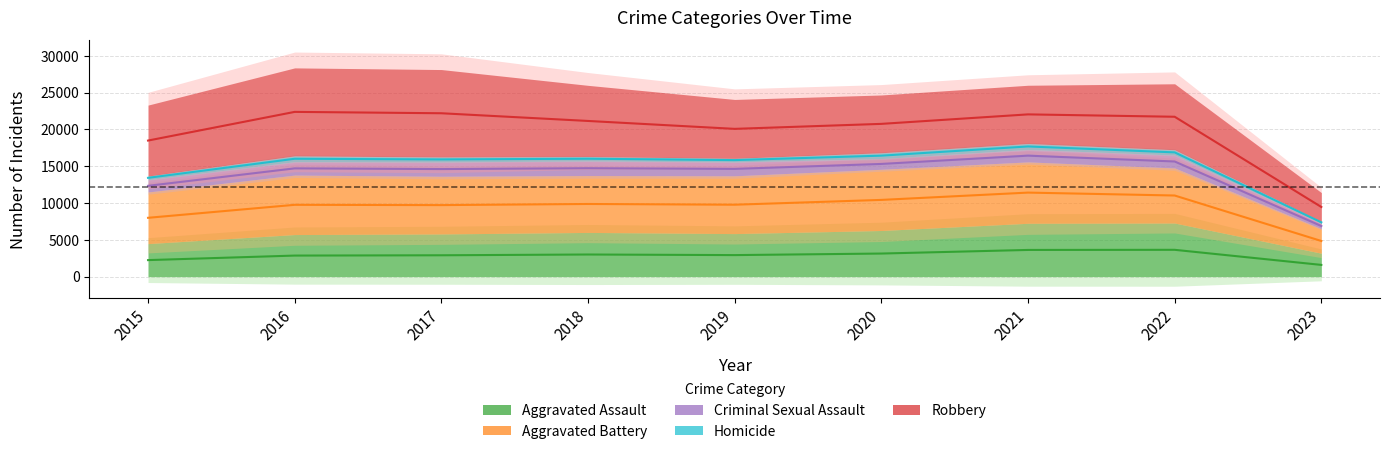

Which series has the widest spread of values?

Robbery